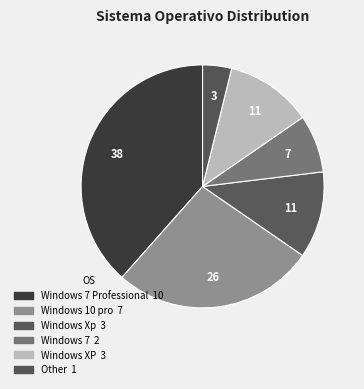

How many segments does this pie chart have?

6